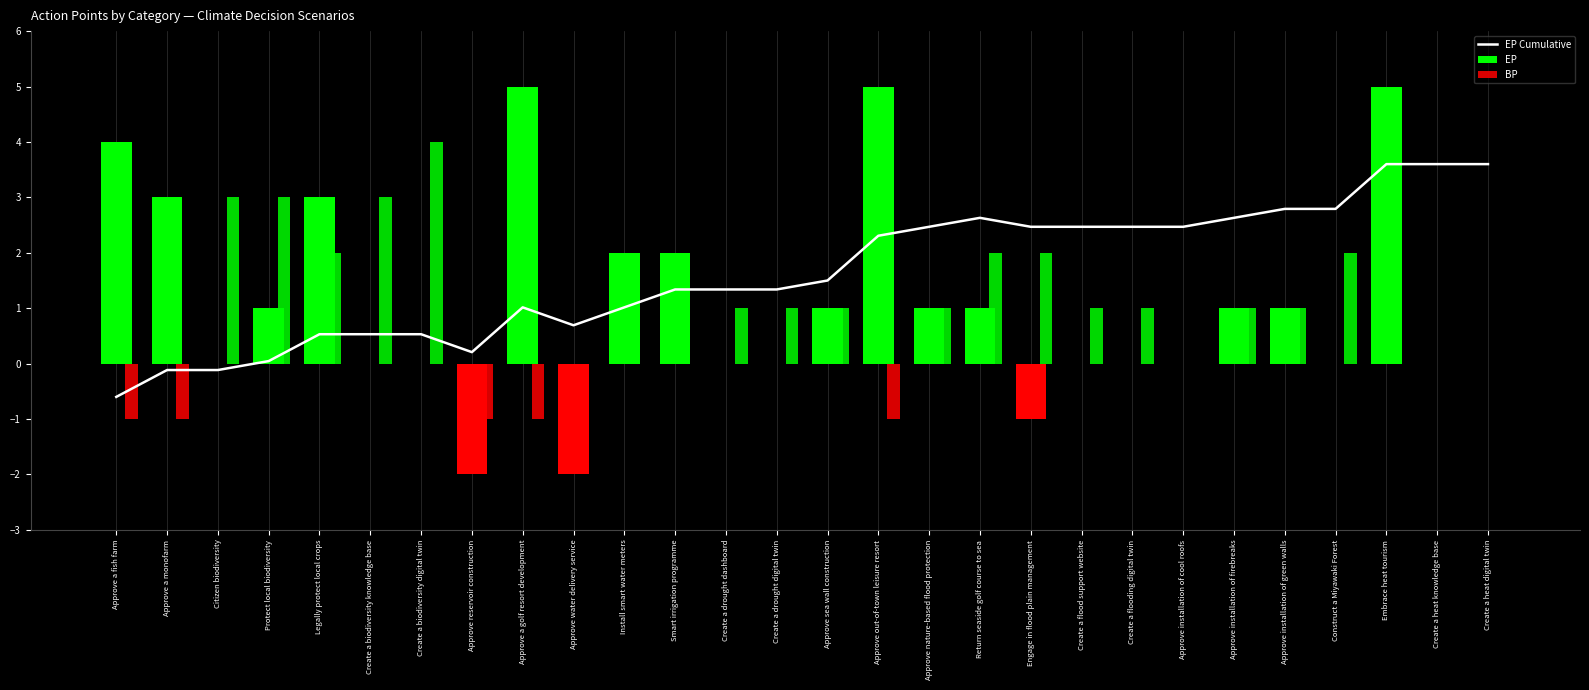

Reading right to left, transcribe all the data shown in this chart.

EP Cumulative: Create a heat digital twin=3.6	Create a heat knowledge base=3.6	Embrace heat tourism=3.6	Construct a Miyawaki Forest=2.8	Approve installation of green walls=2.8	Approve installation of firebreaks=2.6	Approve installation of cool roofs=2.5	Create a flooding digital twin=2.5	Create a flood support website=2.5	Engage in flood plain management=2.5	Return seaside golf course to sea=2.6	Approve nature-based flood protection=2.5	Approve out-of-town leisure resort=2.3	Approve sea wall construction=1.5	Create a drought digital twin=1.3	Create a drought dashboard=1.3	Smart irrigation programme=1.3	Install smart water meters=1.0	Approve water delivery service=0.7	Approve a golf resort development=1.0	Approve reservoir construction=0.2	Create a biodiversity digital twin=0.5	Create a biodiversity knowledge base=0.5	Legally protect local crops=0.5	Protect local biodiversity=0.0	Citizen biodiversity=-0.1	Approve a monofarm=-0.1	Approve a fish farm=-0.6
EP: Create a heat digital twin=0.0	Create a heat knowledge base=0.0	Embrace heat tourism=5.0	Construct a Miyawaki Forest=0.0	Approve installation of green walls=1.0	Approve installation of firebreaks=1.0	Approve installation of cool roofs=0.0	Create a flooding digital twin=0.0	Create a flood support website=0.0	Engage in flood plain management=-1.0	Return seaside golf course to sea=1.0	Approve nature-based flood protection=1.0	Approve out-of-town leisure resort=5.0	Approve sea wall construction=1.0	Create a drought digital twin=0.0	Create a drought dashboard=0.0	Smart irrigation programme=2.0	Install smart water meters=2.0	Approve water delivery service=-2.0	Approve a golf resort development=5.0	Approve reservoir construction=-2.0	Create a biodiversity digital twin=0.0	Create a biodiversity knowledge base=0.0	Legally protect local crops=3.0	Protect local biodiversity=1.0	Citizen biodiversity=0.0	Approve a monofarm=3.0	Approve a fish farm=4.0
BP: Create a heat digital twin=0.0	Create a heat knowledge base=0.0	Embrace heat tourism=0.0	Construct a Miyawaki Forest=2.0	Approve installation of green walls=1.0	Approve installation of firebreaks=1.0	Approve installation of cool roofs=0.0	Create a flooding digital twin=1.0	Create a flood support website=1.0	Engage in flood plain management=2.0	Return seaside golf course to sea=2.0	Approve nature-based flood protection=1.0	Approve out-of-town leisure resort=-1.0	Approve sea wall construction=1.0	Create a drought digital twin=1.0	Create a drought dashboard=1.0	Smart irrigation programme=0.0	Install smart water meters=0.0	Approve water delivery service=0.0	Approve a golf resort development=-1.0	Approve reservoir construction=-1.0	Create a biodiversity digital twin=4.0	Create a biodiversity knowledge base=3.0	Legally protect local crops=2.0	Protect local biodiversity=3.0	Citizen biodiversity=3.0	Approve a monofarm=-1.0	Approve a fish farm=-1.0